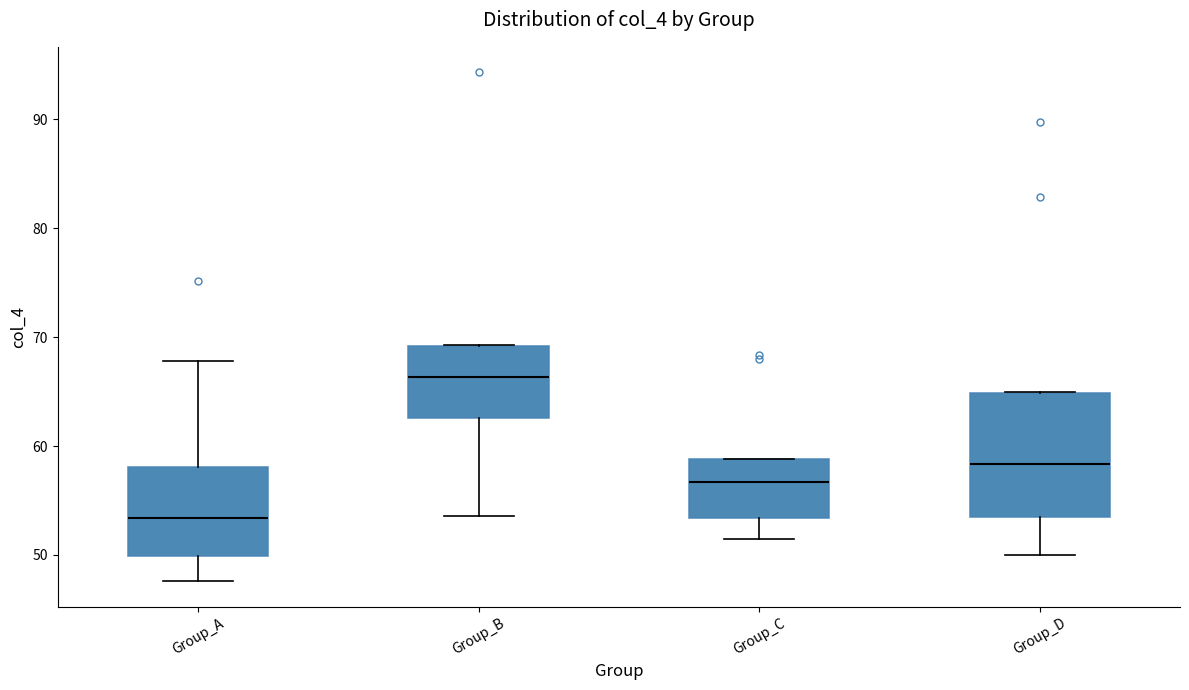

Where is the upper edge of the box for Group_C on the y-axis? The values are not printed on the chart, so give them approximately, as read against the axis.

59